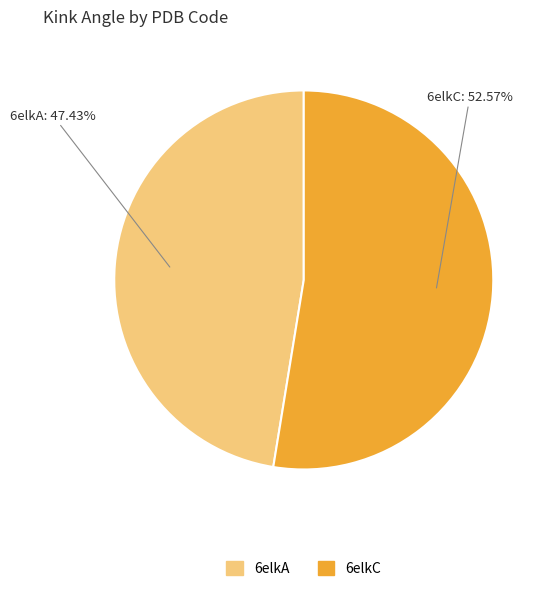

How many slices are in this pie chart?

2